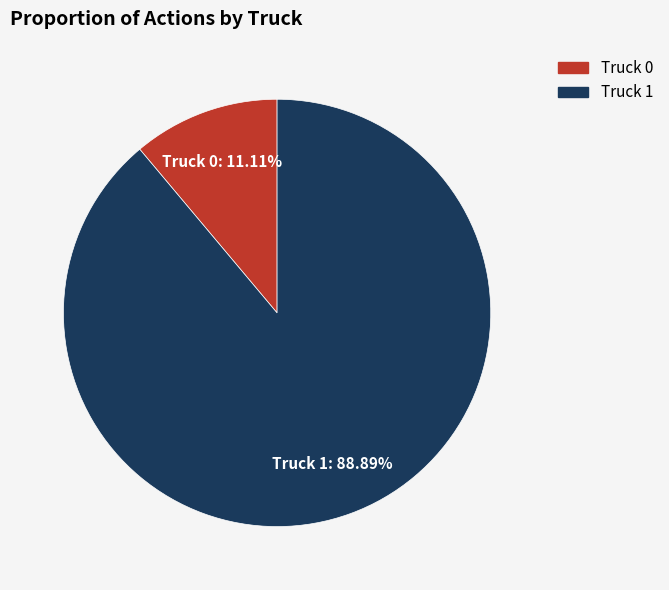

Which category has the smallest portion of the pie?

Truck 0